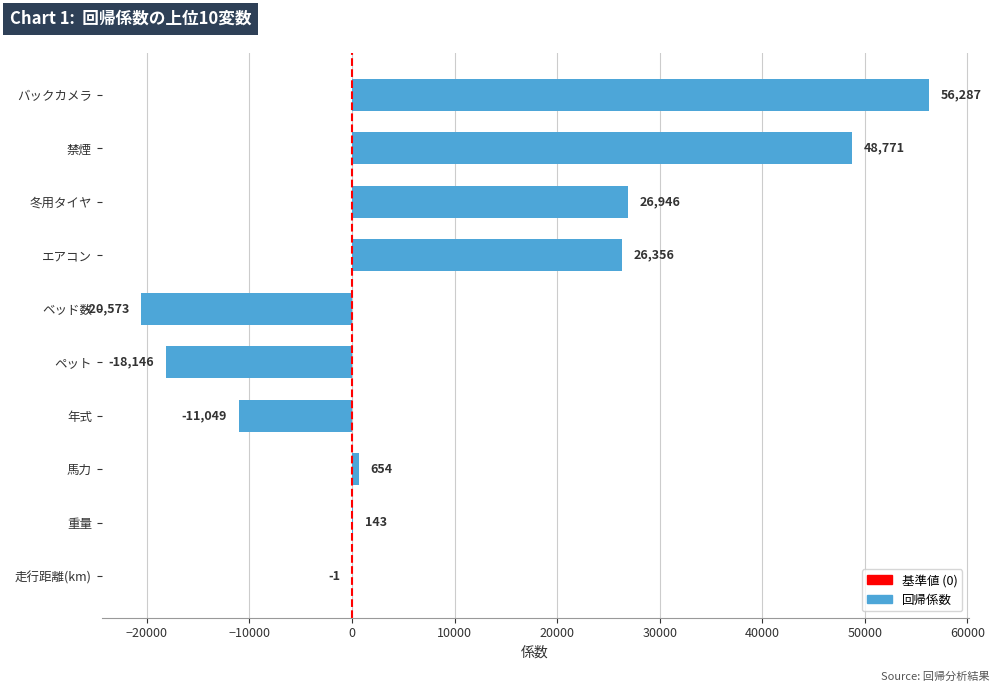

What is the change in value from エアコン to 冬用タイヤ?

+590.0